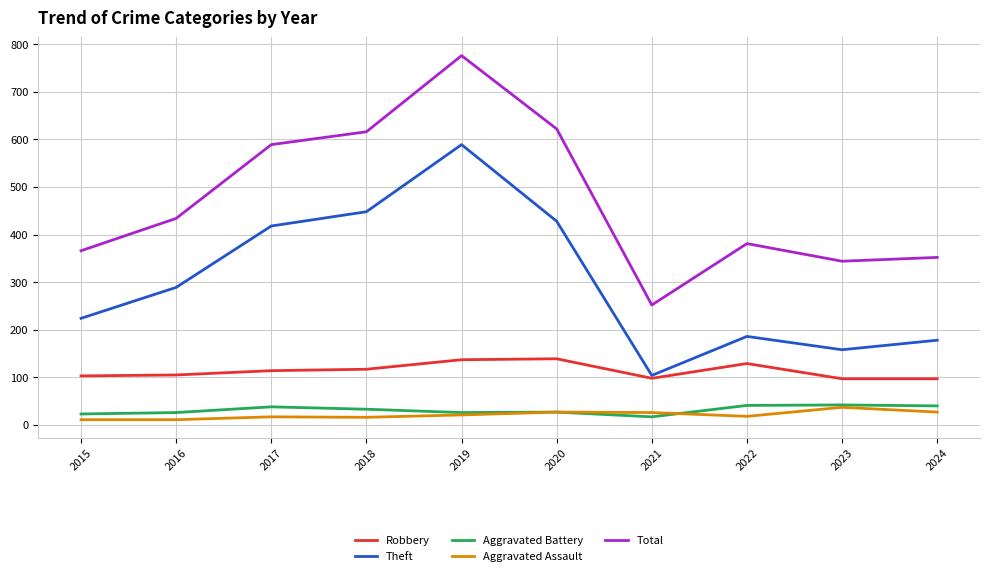

Between 2016 and 2020, which series saw the biggest shift?

Total